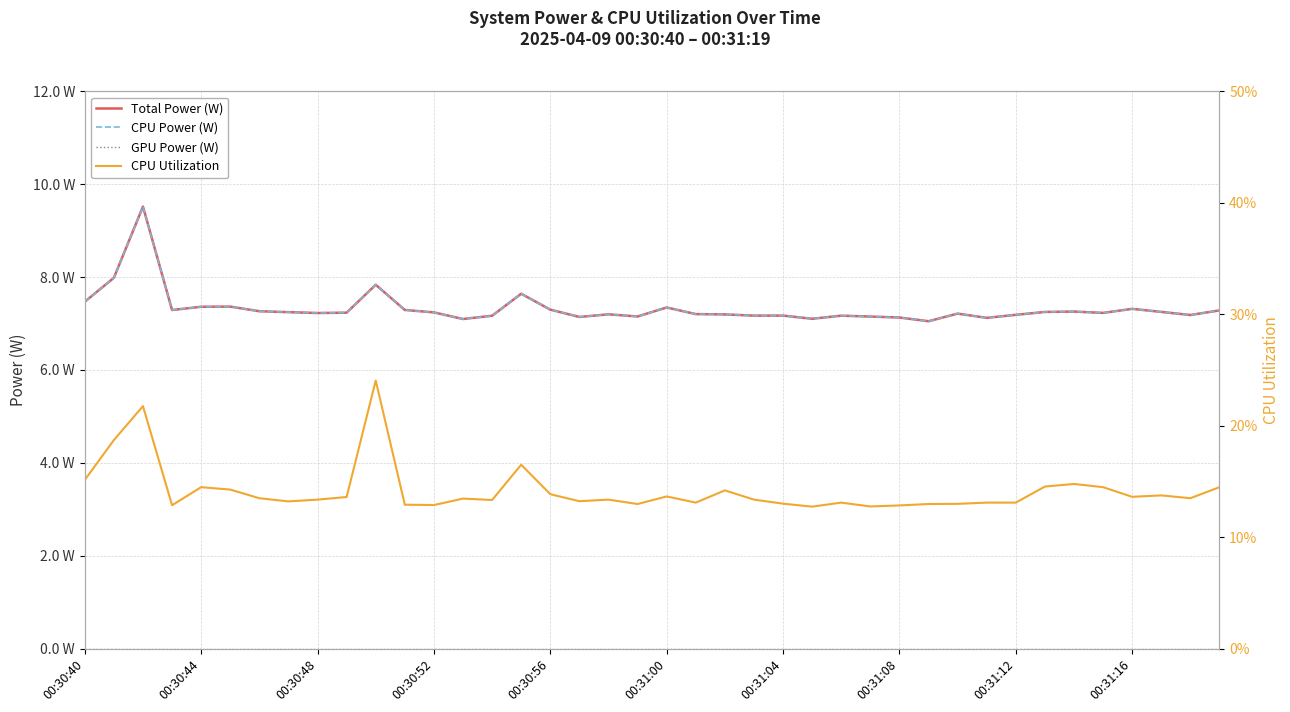

What is the maximum value for CPU Power (W)?

9.5